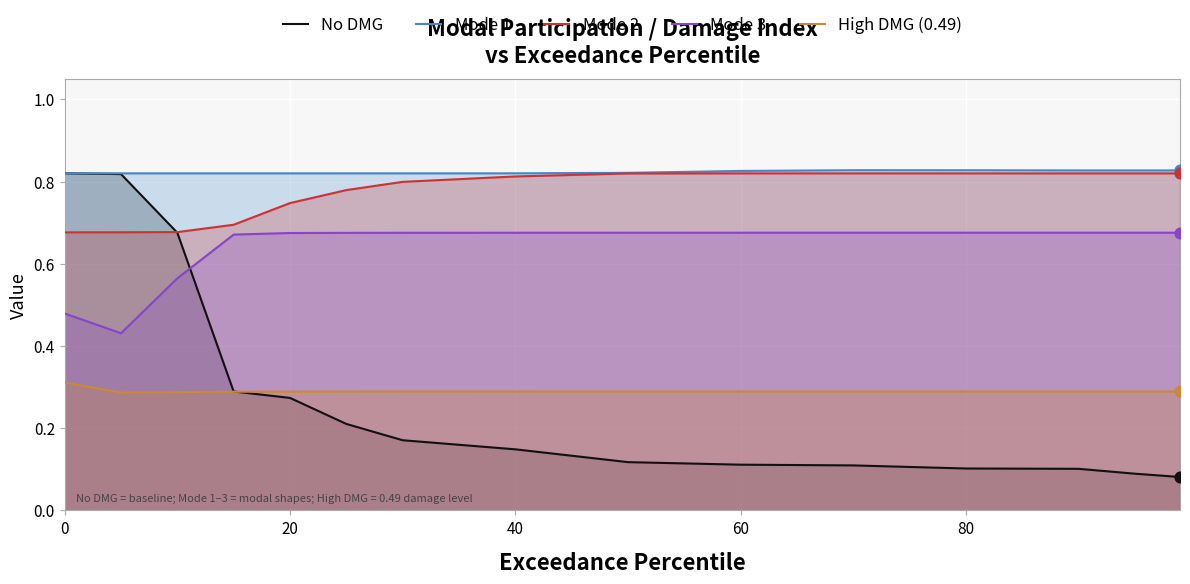

What is the total value across all series at 0?

3.1